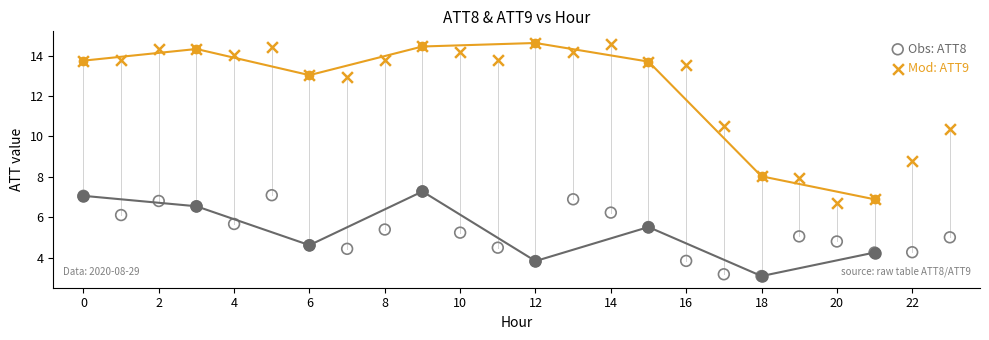

Across all data points, what is the range of Y values (max minus min)?

11.5